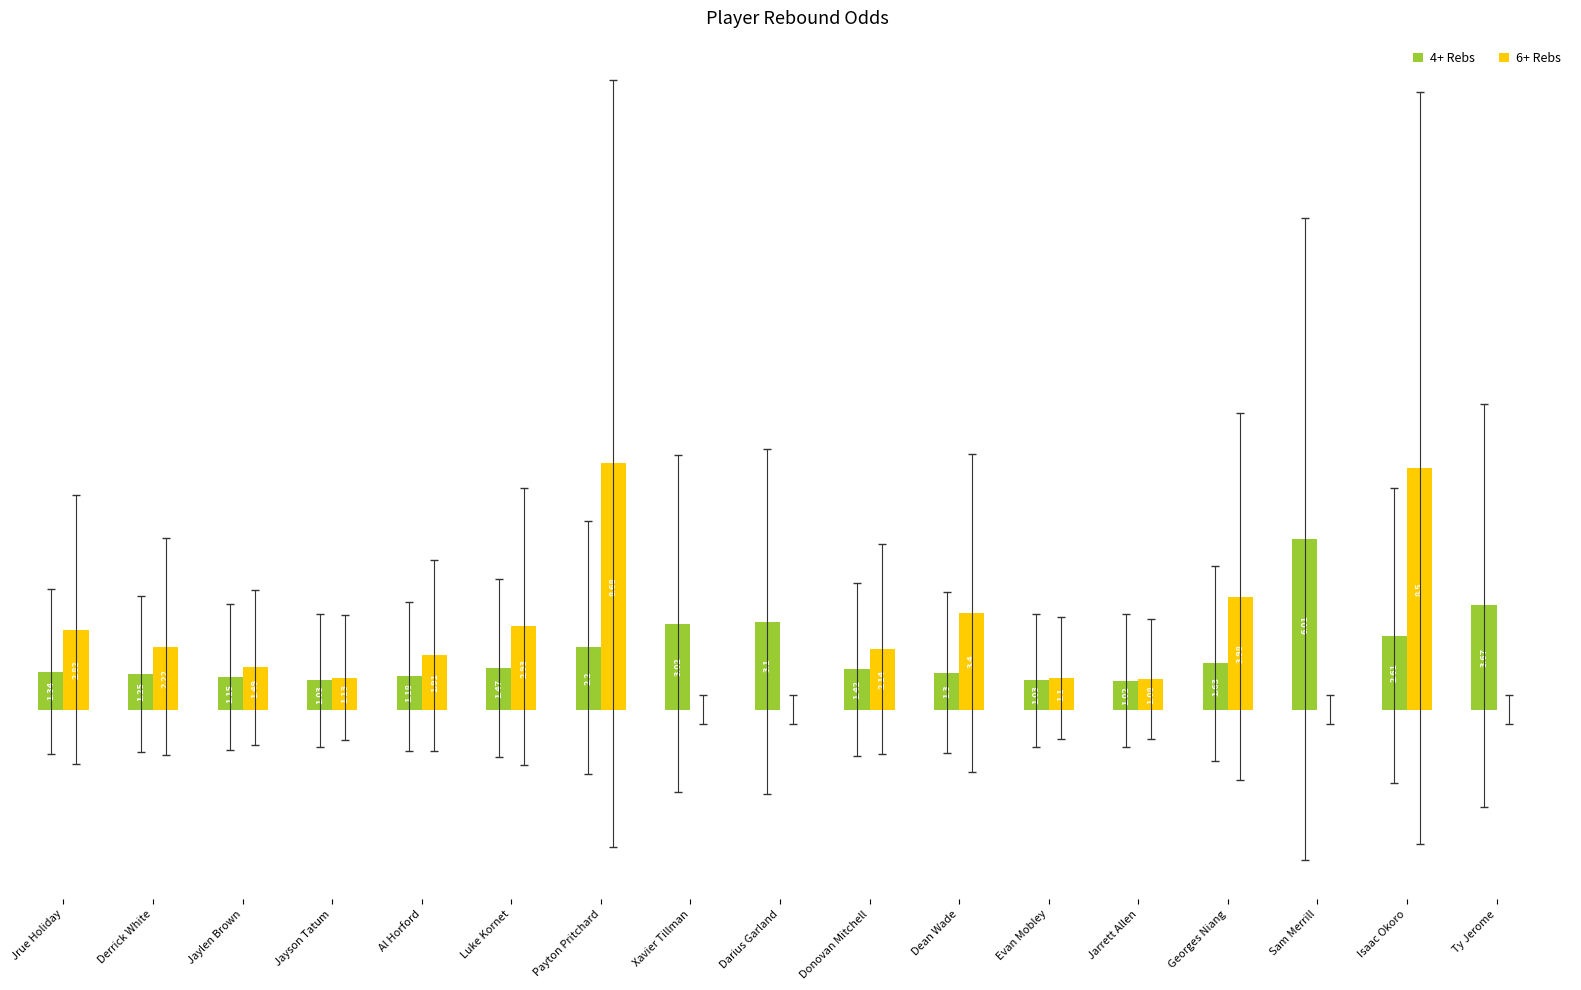

At which category is the sum across all series the highest?

Isaac Okoro